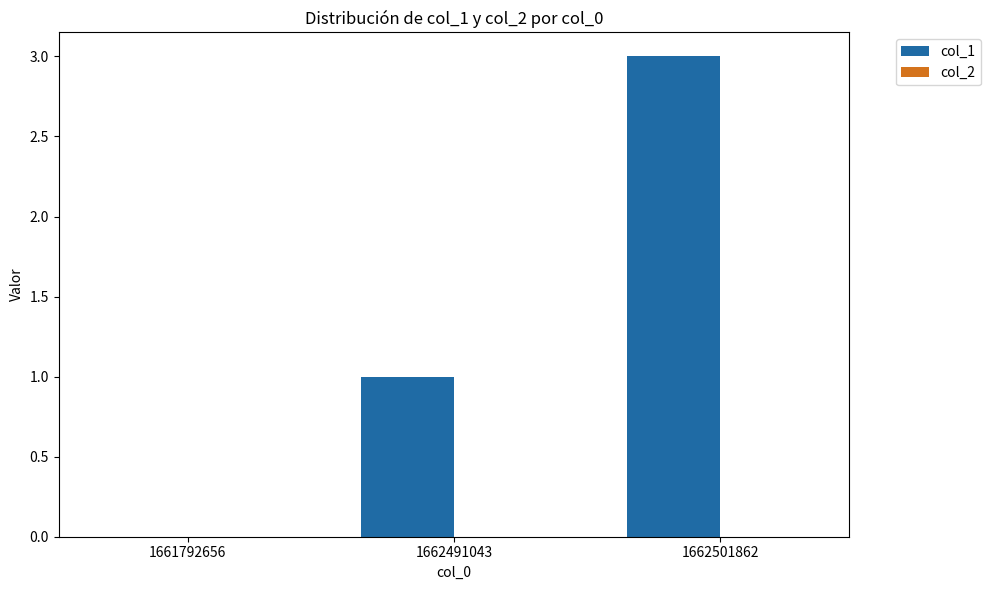

Which has a higher value, 1661792656 or 1662501862?

1662501862